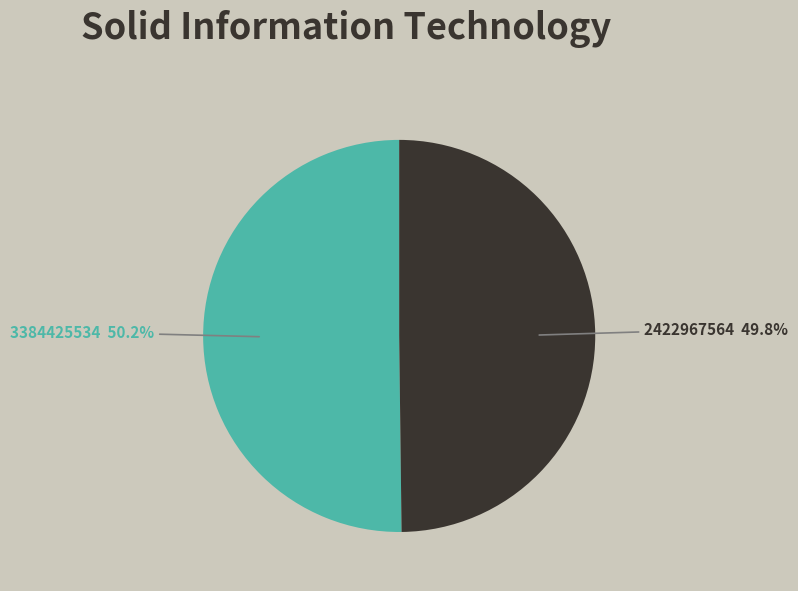

Is there any slice that represents more than half of the pie?

Yes